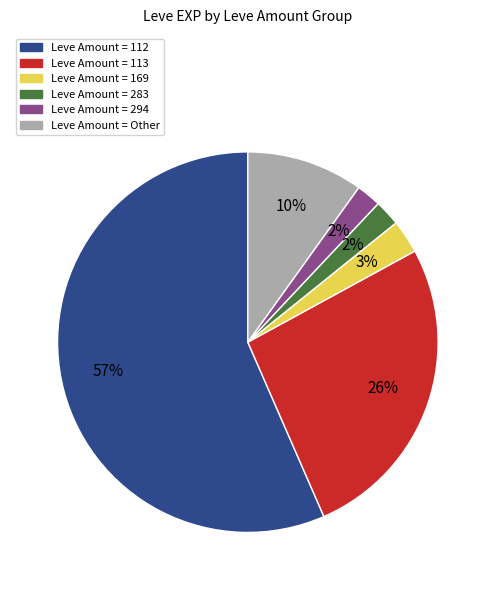

Is there a majority slice in this chart?

Yes